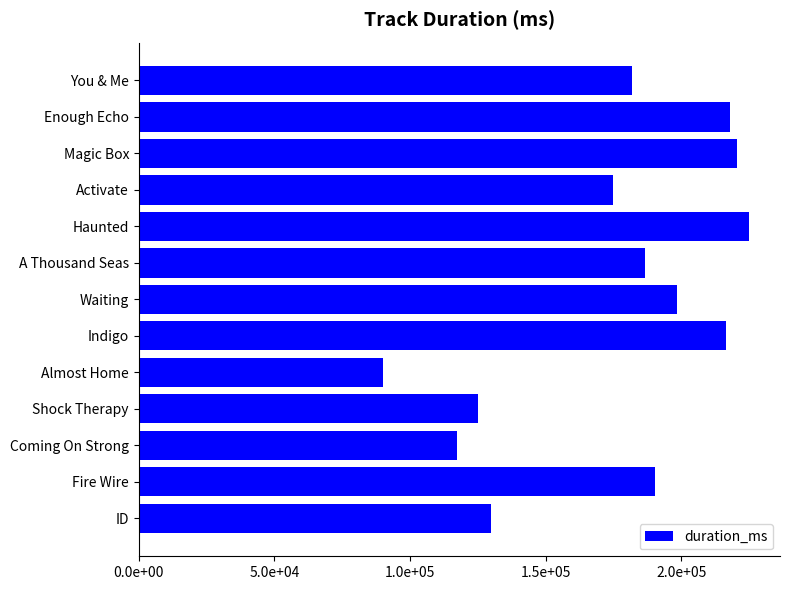

At which category does the chart reach its peak across all series?

Haunted